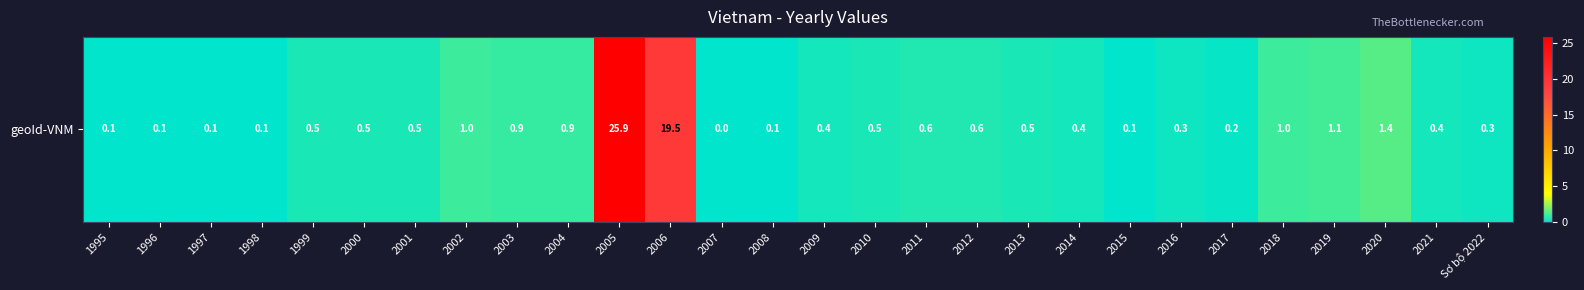

What is the approximate value at 2012?

0.6